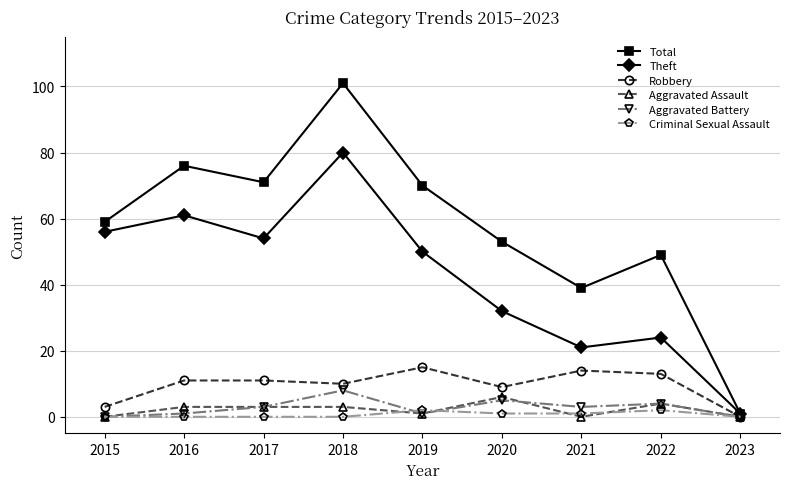

At which category does Total reach its first local peak?

2016